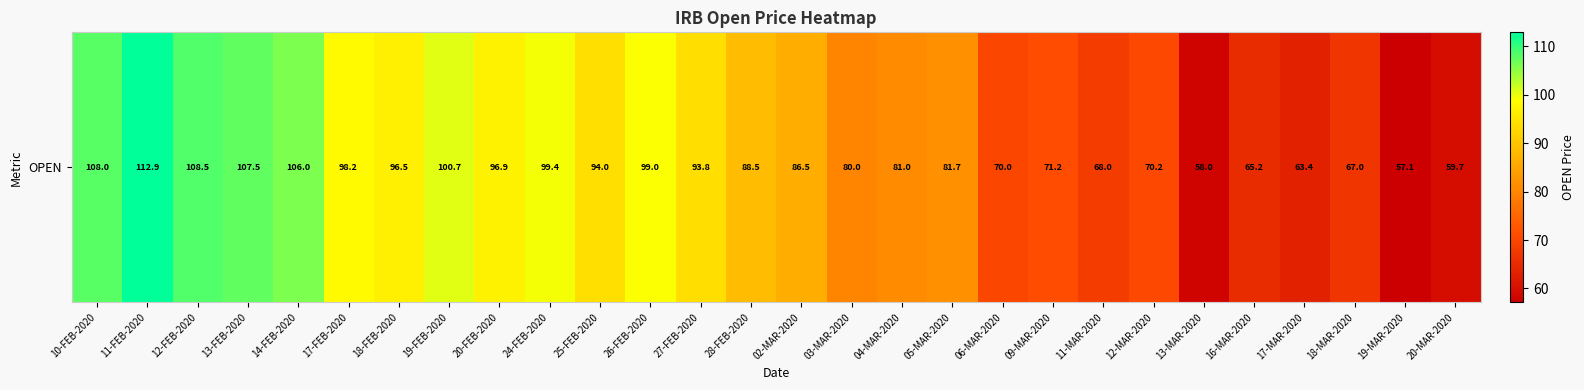

What is the ratio of the value at 12-FEB-2020 to the value at 25-FEB-2020?

1.2